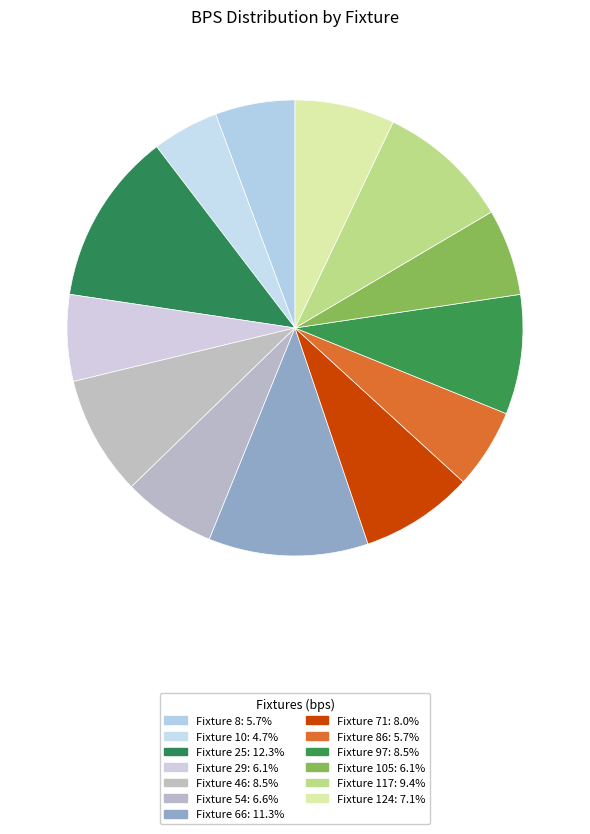

How many segments does this pie chart have?

13